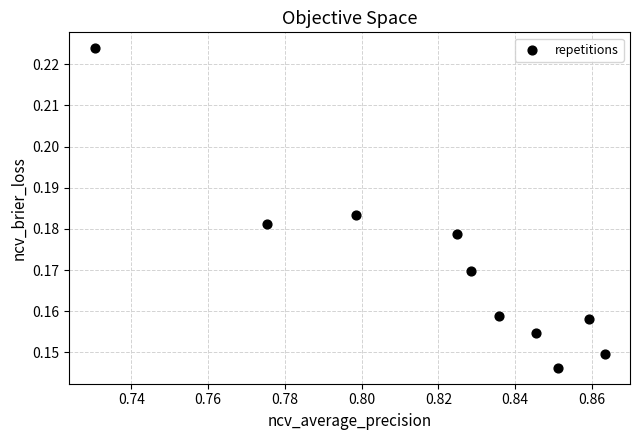

What is the average X value?

0.8